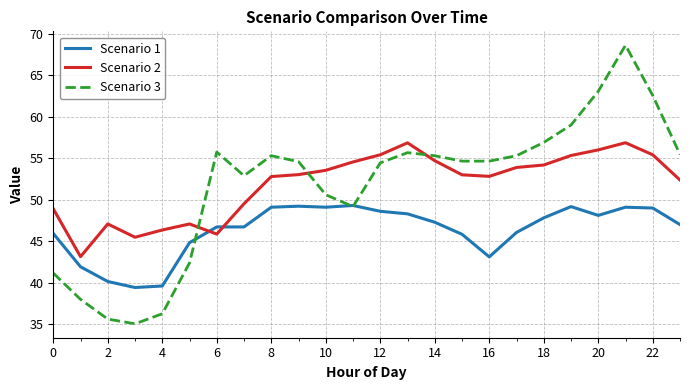

True or false: Scenario 3 and Scenario 2 cross at least once.

True